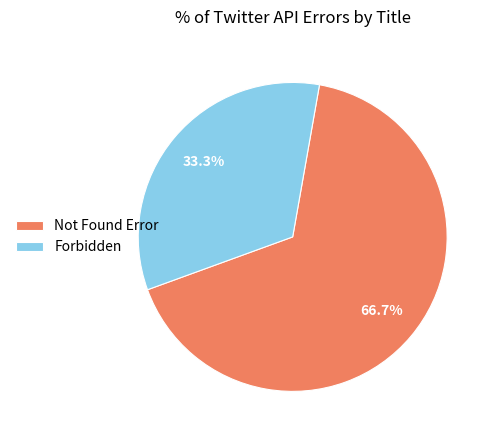

The Not Found Error slice represents 57% of the pie. True or false?

False